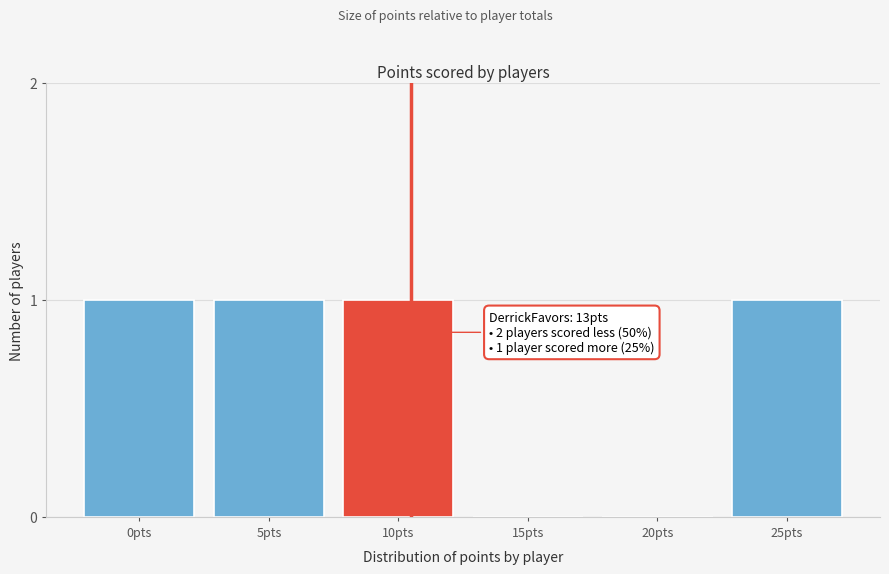

Reading left to right, what are all the values shown in this chart?

0pts=1	5pts=1	10pts=1	15pts=0	20pts=0	25pts=1